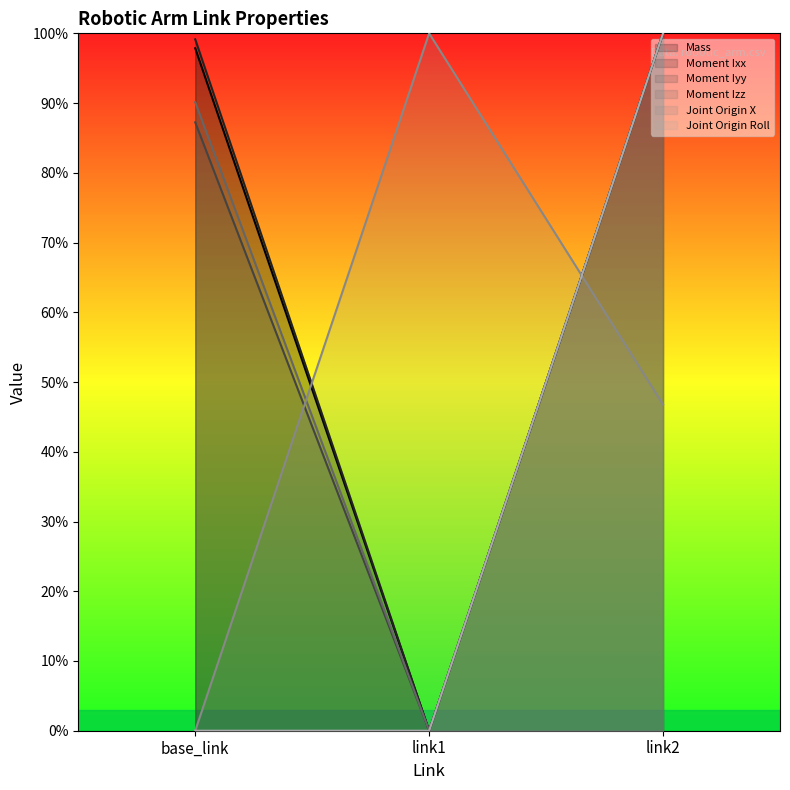

How many values in the Joint Origin X series exceed 46?

2